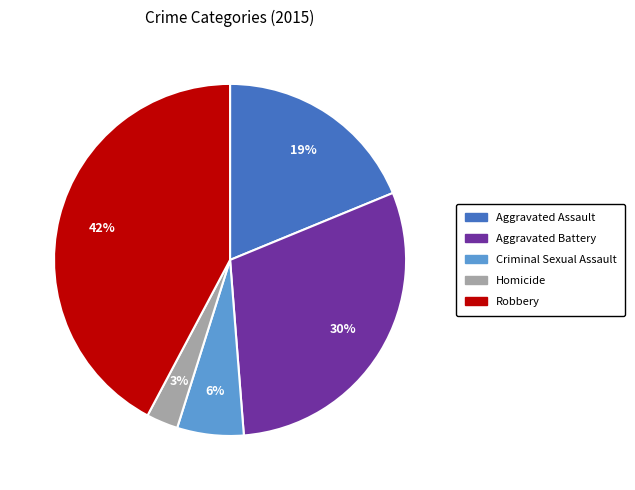

Is the sum of Robbery and Homicide greater than half?

No